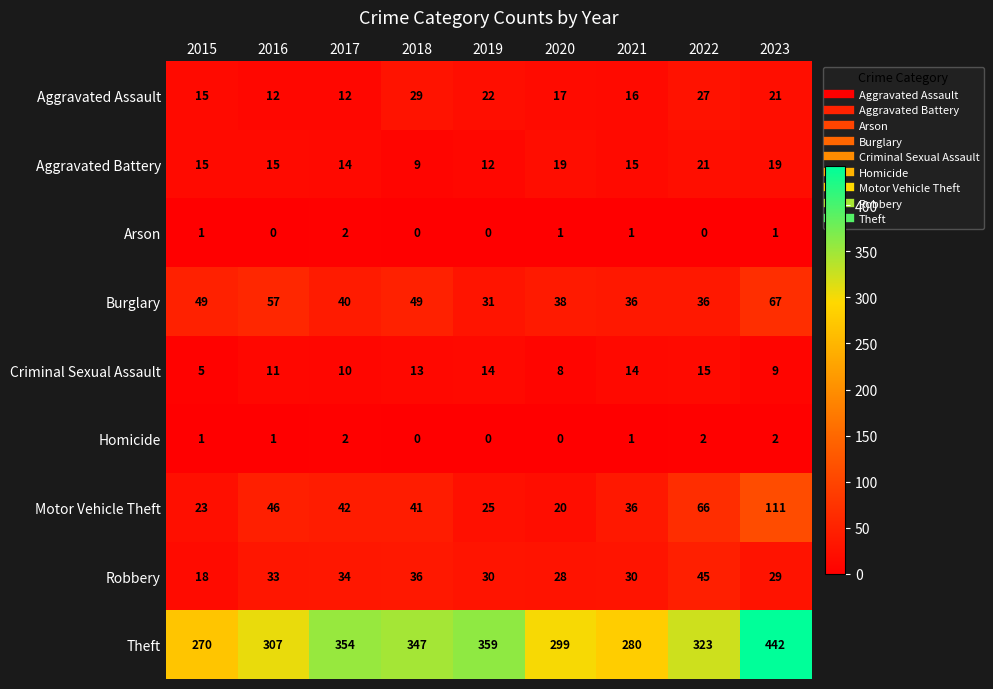

At which category is the sum across all series the highest?

2023